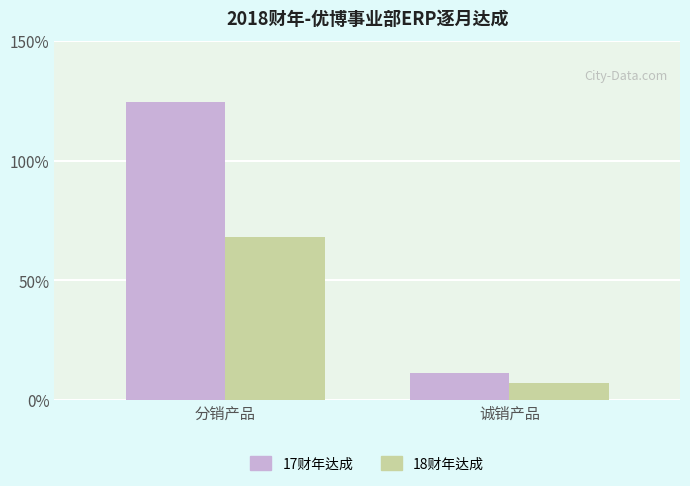

Between 诚销产品 and 分销产品, which is larger?

分销产品